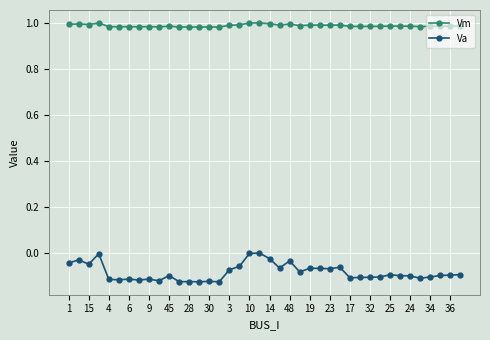

Which series has the largest range (max minus min)?

Va